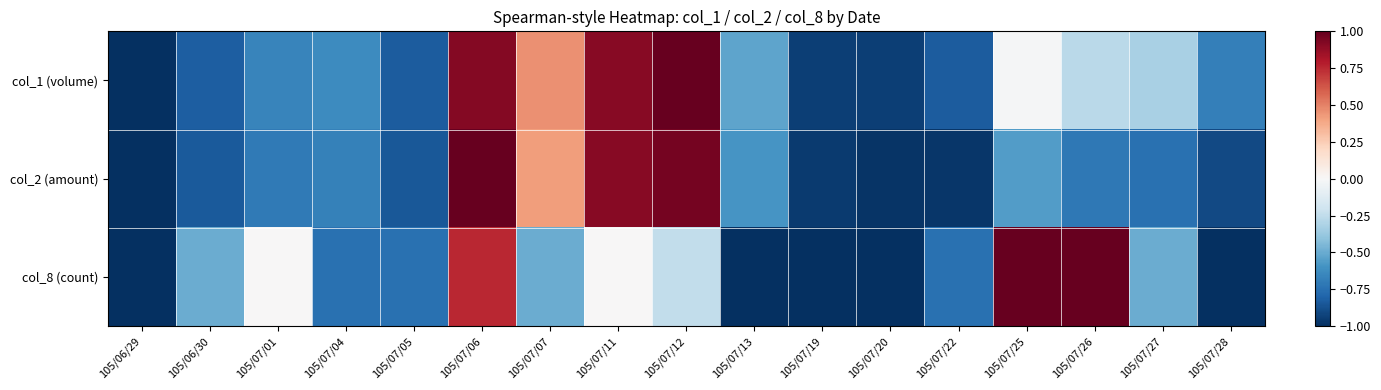

What is the minimum value shown in the chart?

-1.0